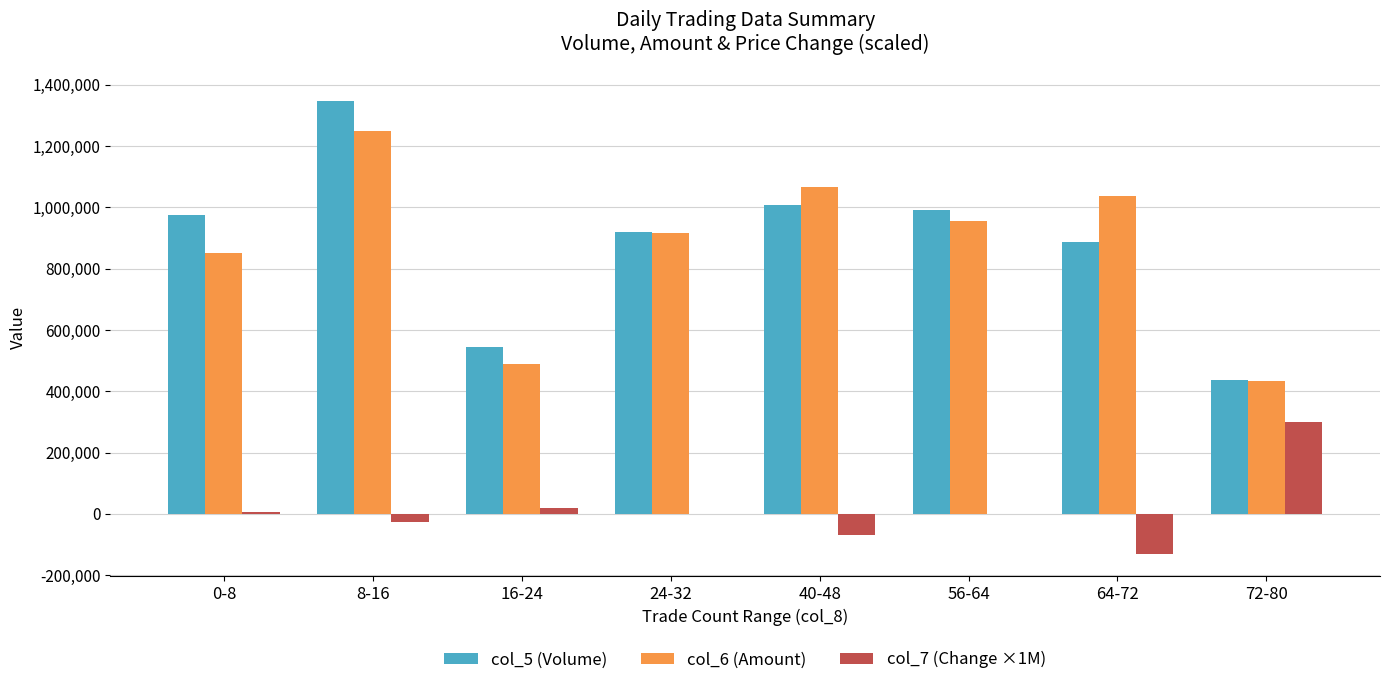

What are all the series names shown in the legend?

col_5 (Volume), col_6 (Amount), col_7 (Change ×1M)